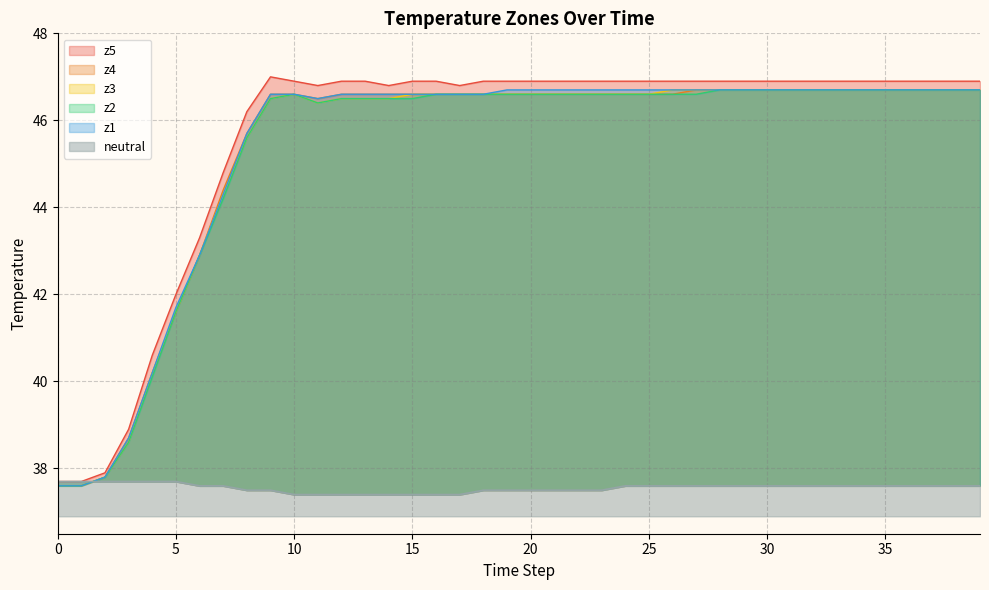

Which series has the largest total across all categories?

z5